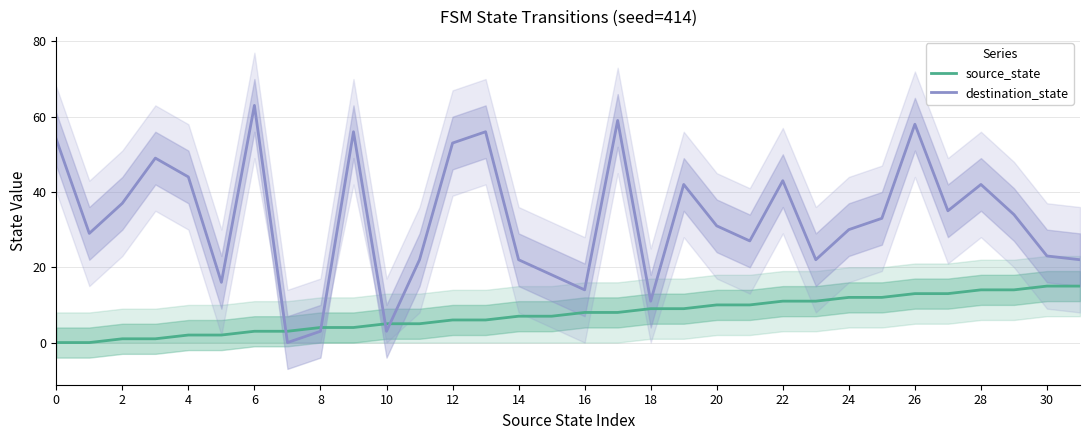

After their last crossing, which series has the higher values: source_state or destination_state?

destination_state